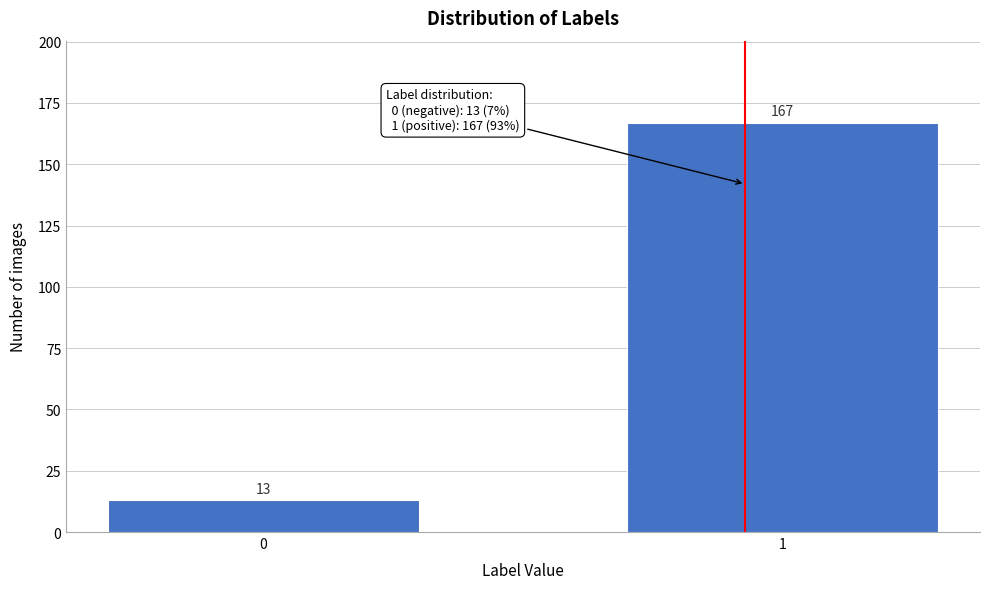

Reading left to right, what are all the values shown in this chart?

0=13	1=167